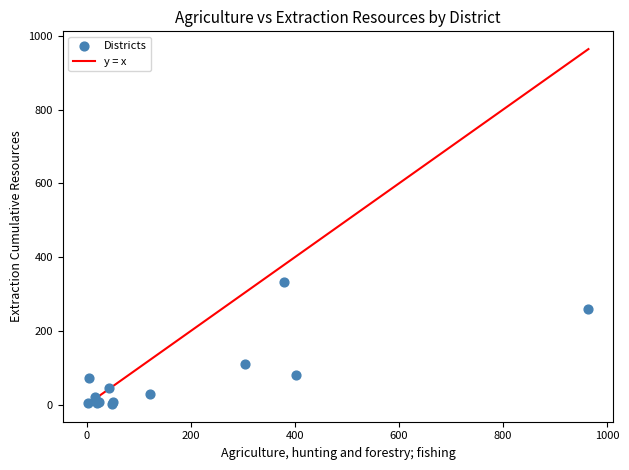

What Y value in the scatter plot is closest to 167?

111.5